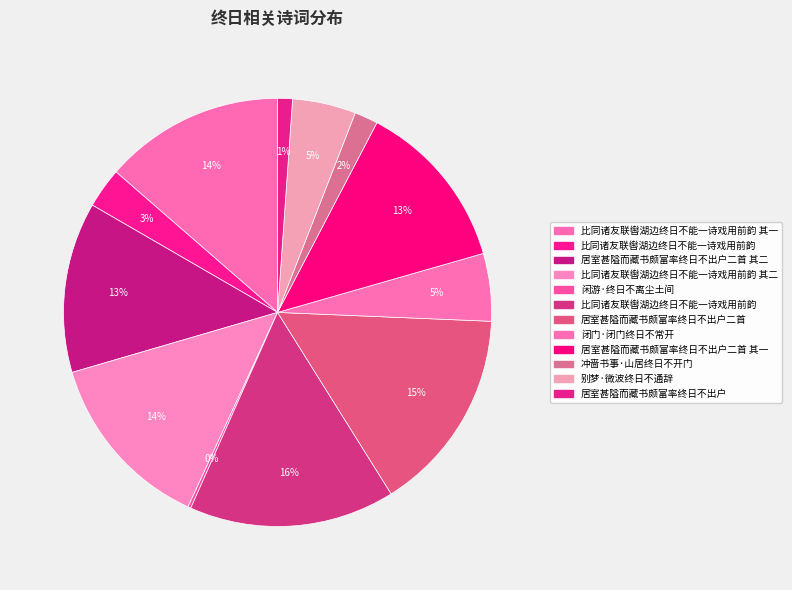

How many slices are in this pie chart?

12